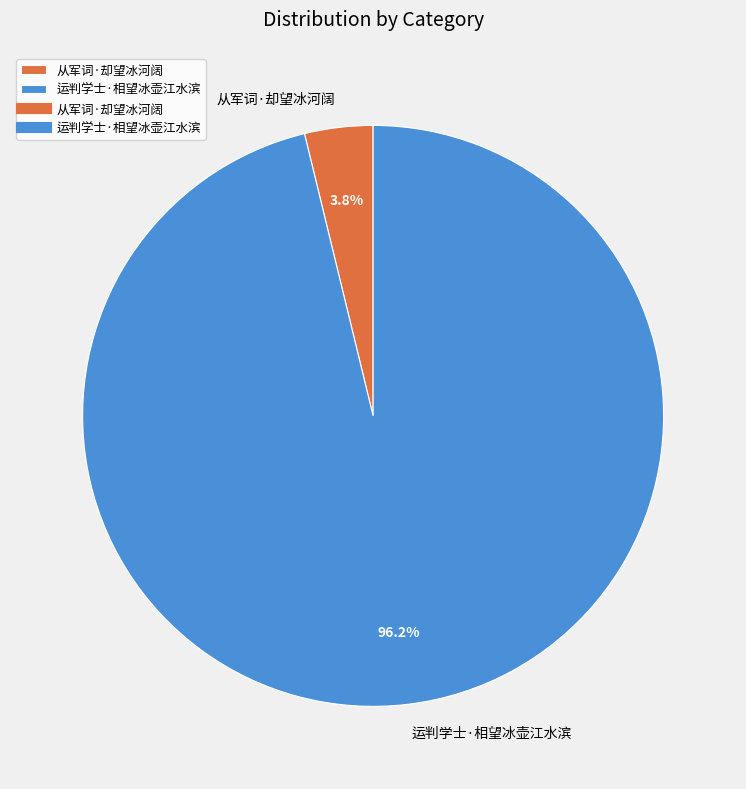

How many slices are in this pie chart?

2